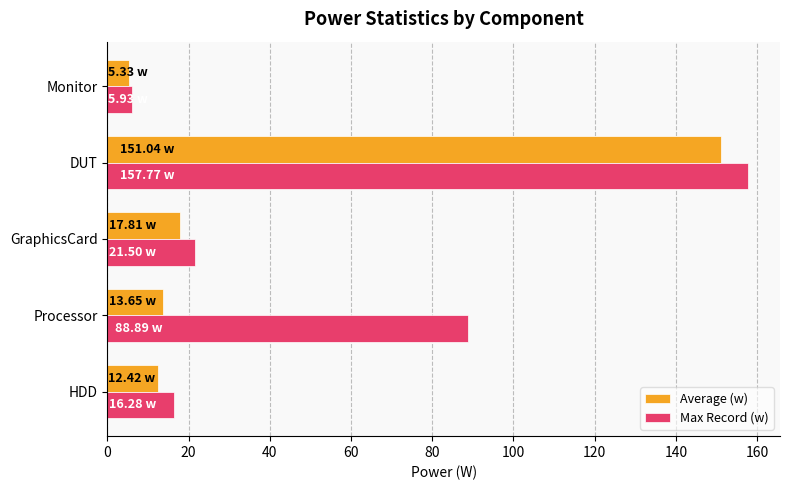

Count the number of data series in this chart.

2